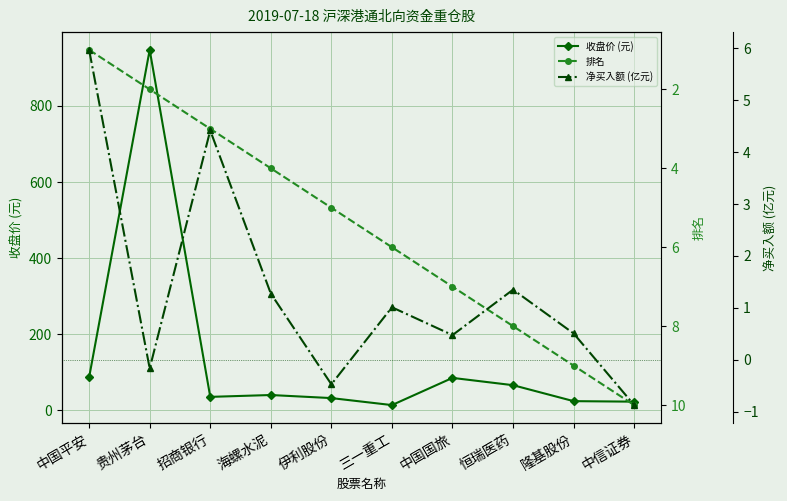

How many interior local valleys does the 净买入额 (亿元) series have?

3